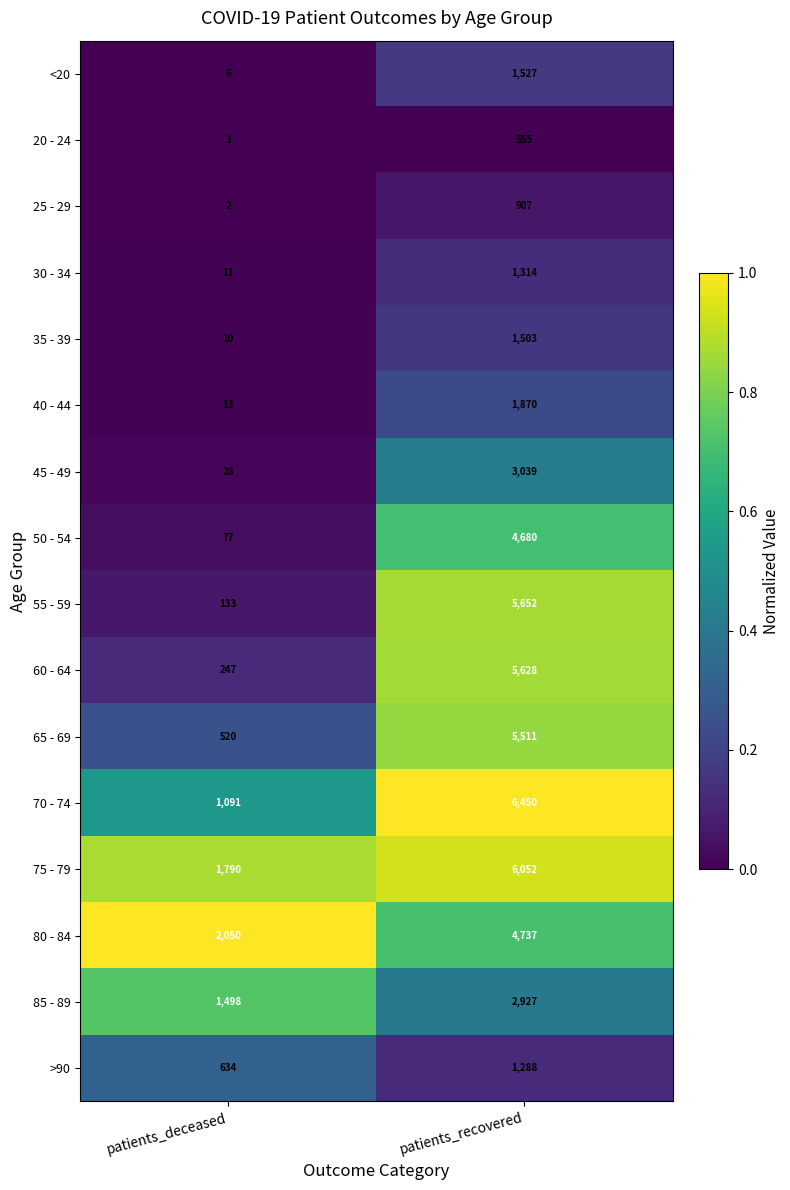

Count the number of categories in the chart.

2